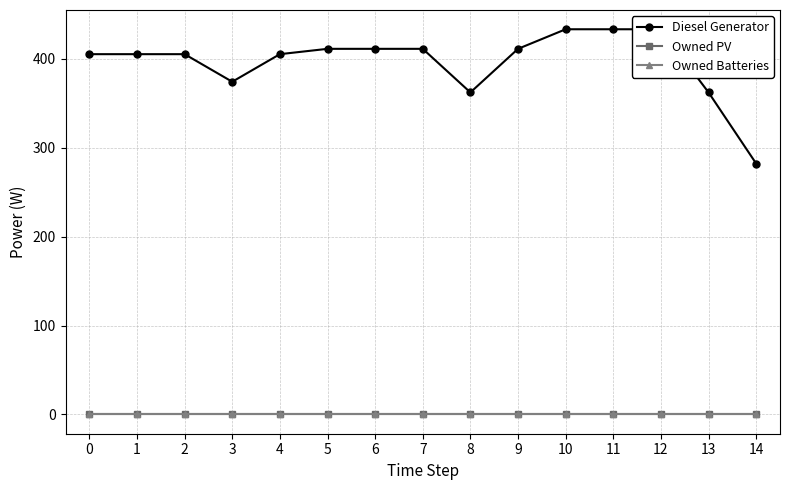

Reading left to right, transcribe all the data shown in this chart.

Diesel Generator: 0=405	1=405	2=405	3=374	4=405	5=411	6=411	7=411	8=362	9=411	10=433	11=433	12=433	13=362	14=282
Owned PV: 0=0	1=0	2=0	3=0	4=0	5=0	6=0	7=0	8=0	9=0	10=0	11=0	12=0	13=0	14=0
Owned Batteries: 0=0	1=0	2=0	3=0	4=0	5=0	6=0	7=0	8=0	9=0	10=0	11=0	12=0	13=0	14=0